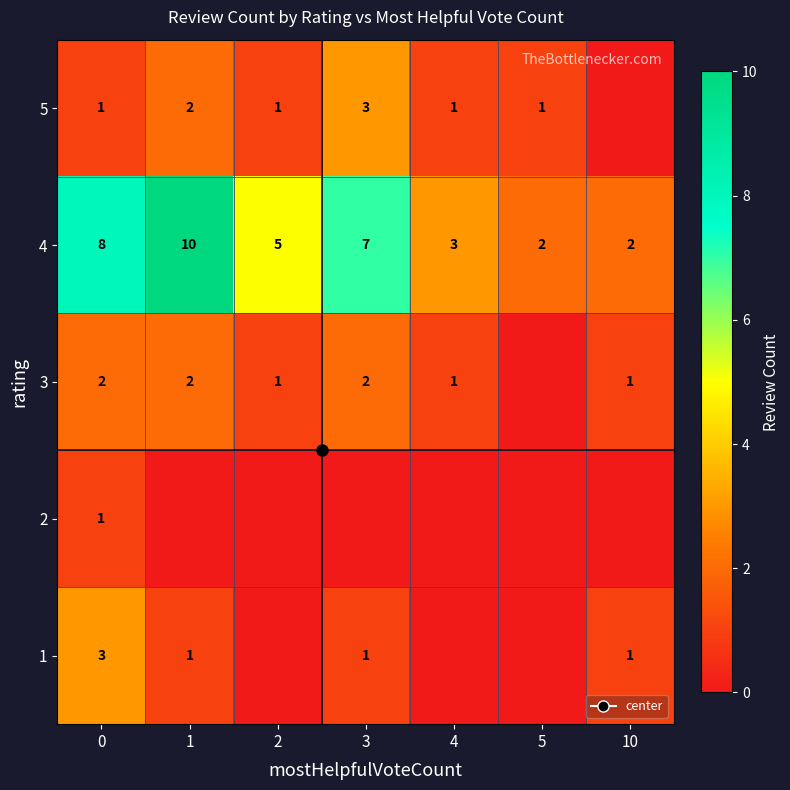

How many data points in 1 are less than 1?

3